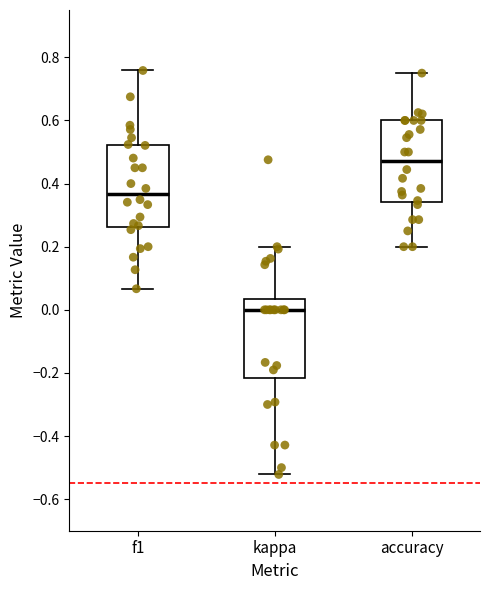

Reading left to right, transcribe this box plot: for each box, give where its median line is, the range the box spans, and where its two whiskers end, as read against the y-axis. The values are not printed on the chart, so give them approximately, as read against the axis.

f1: median 0.36, box 0.26 to 0.52, whiskers 0.06 to 0.76
kappa: median 0.00, box -0.22 to 0.04, whiskers -0.52 to 0.20
accuracy: median 0.48, box 0.34 to 0.60, whiskers 0.20 to 0.76